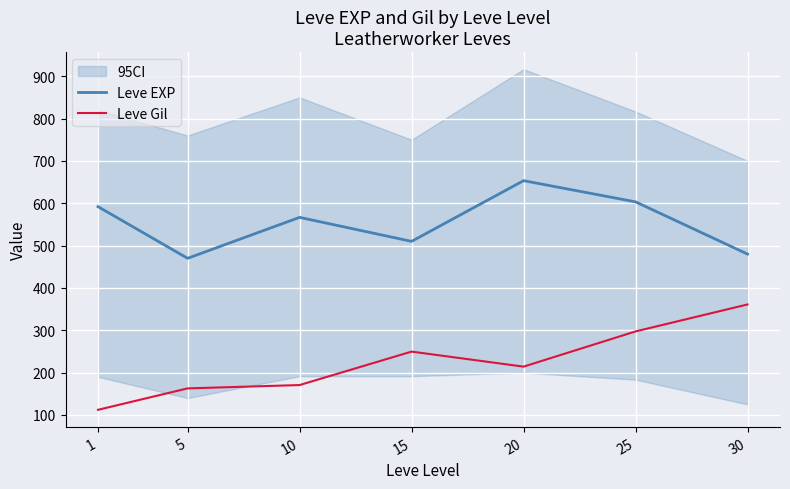

True or false: Leve Gil and Leve EXP cross at least once.

False